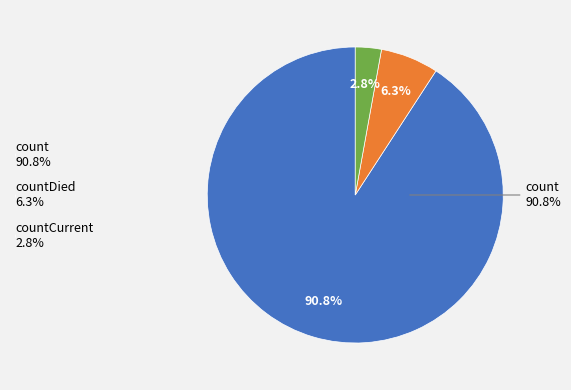

Which slice is the smallest?

countCurrent